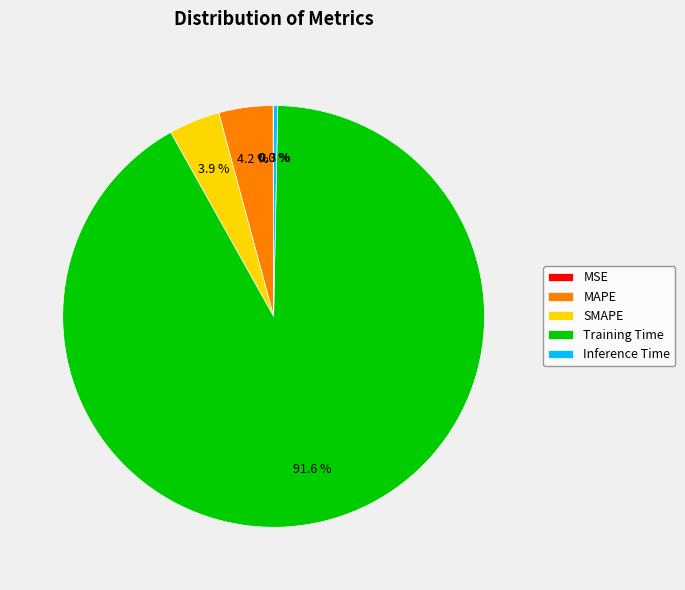

Which slice is the largest?

Training Time